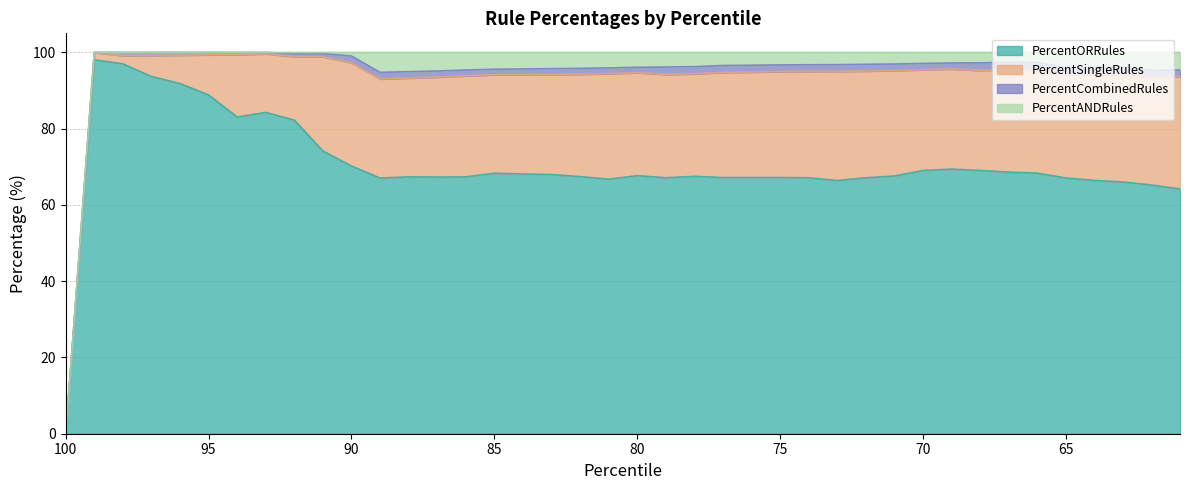

What value does the PercentSingleRules series have at 85?

25.8